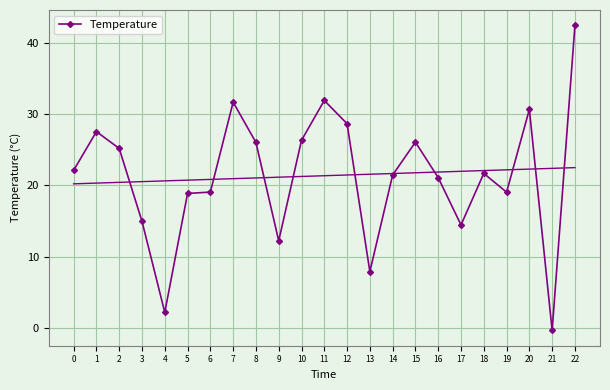

List the labels in order of value, largest first.

22, 11, 7, 20, 12, 1, 10, 15, 8, 2, 0, 18, 14, 16, 6, 19, 5, 3, 17, 9, 13, 4, 21